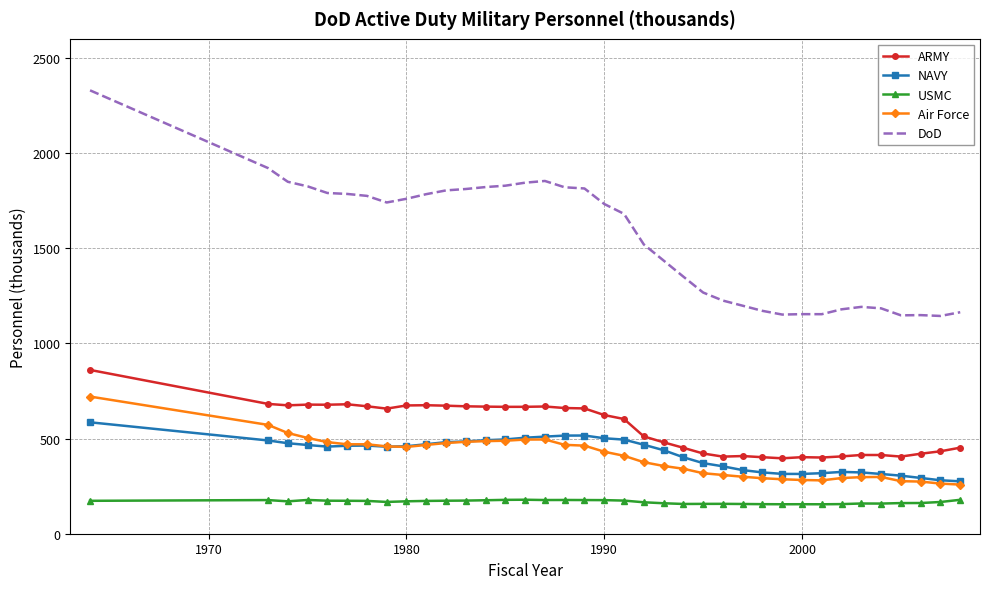

What is the sum of all ARMY values?

20707.7